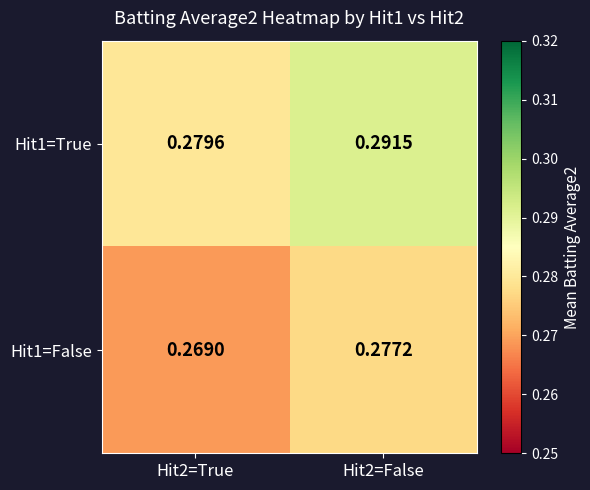

Which series has the widest spread of values?

Hit1=True